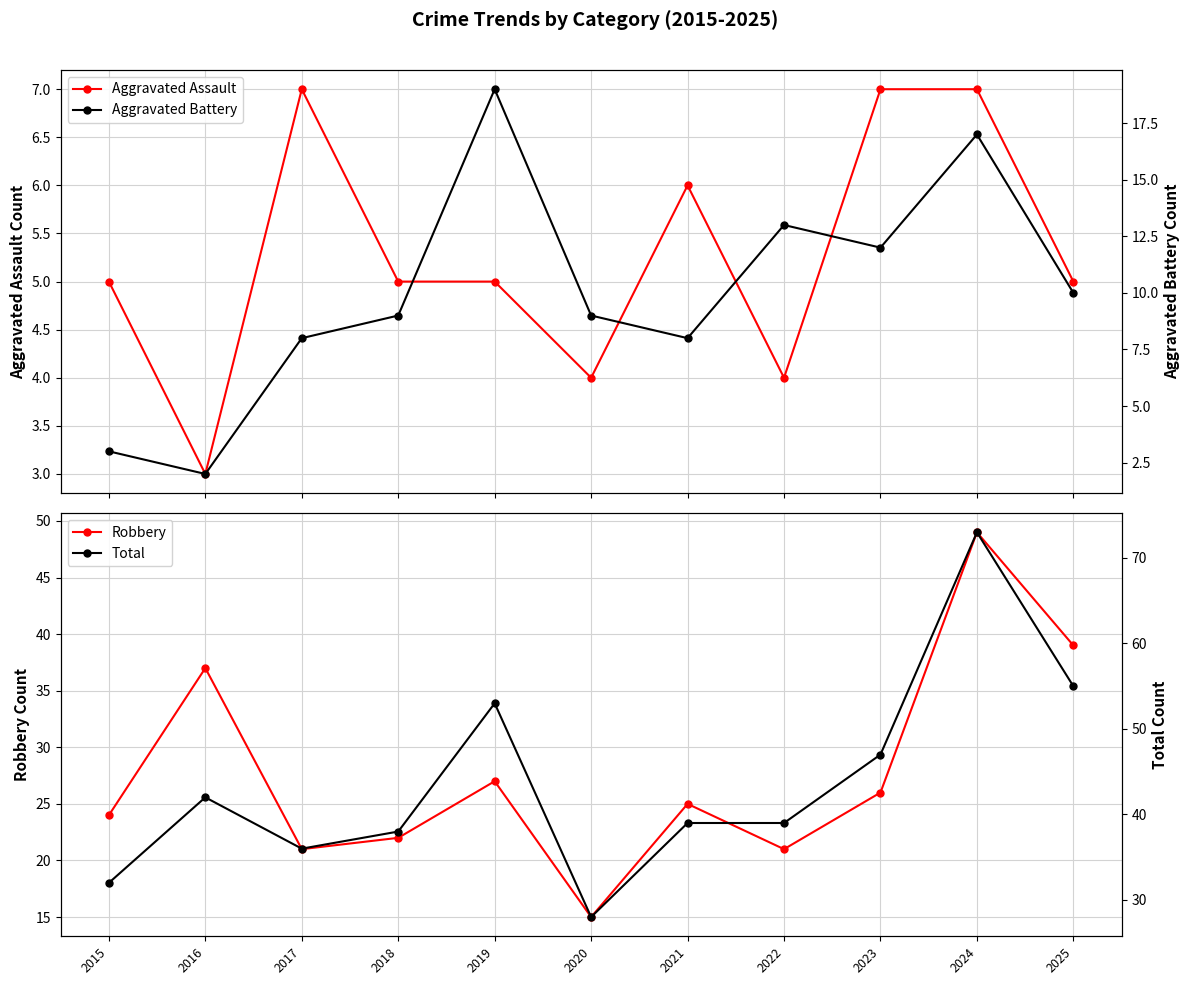

Is this an area chart (filled region under the line)?

No